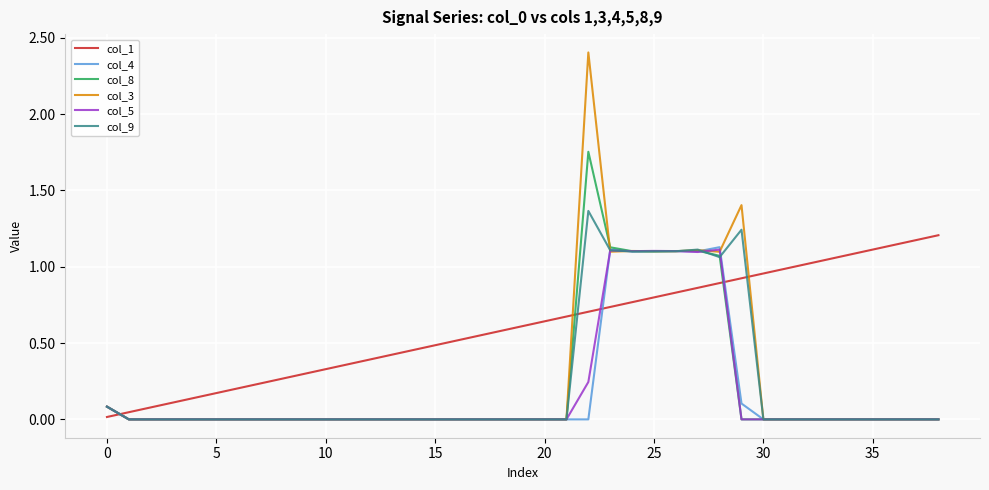

True or false: col_3 and col_1 intersect in this chart.

True